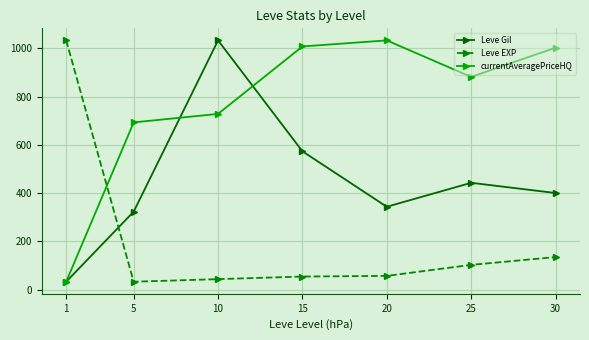

List the series in order of their overall mean, highest first.

currentAveragePriceHQ, Leve Gil, Leve EXP